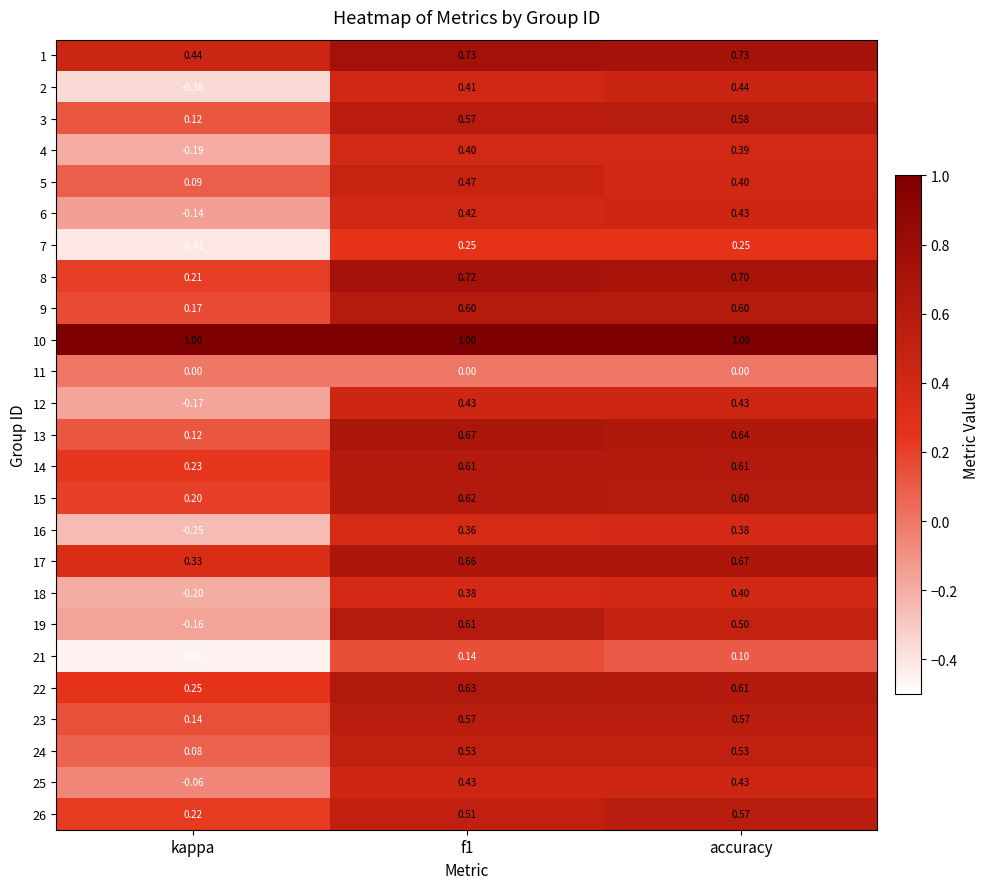

At how many categories does at least one series exceed 0?

3